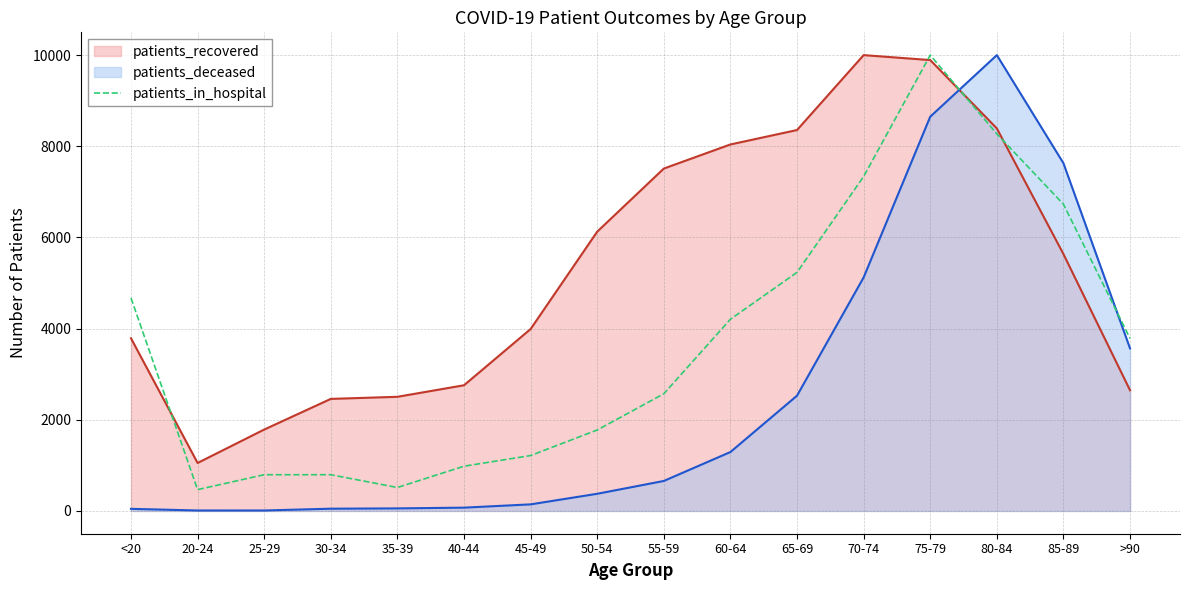

Which series has the largest range (max minus min)?

patients_deceased